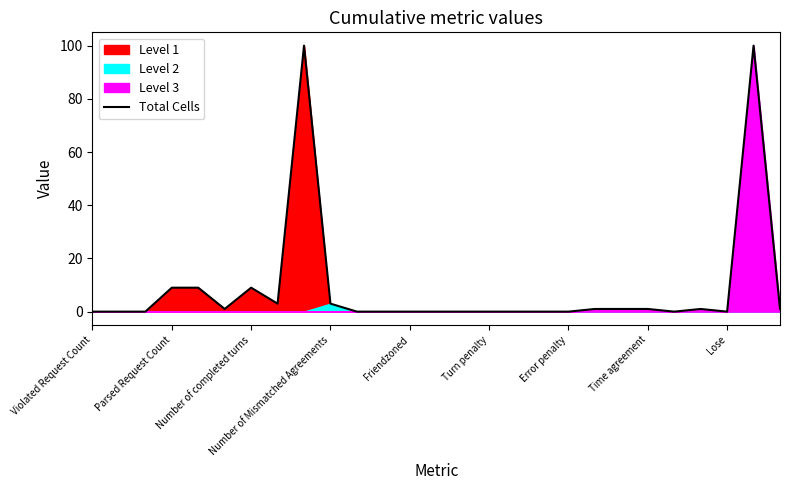

The value at 26 is 2. True or false?

False